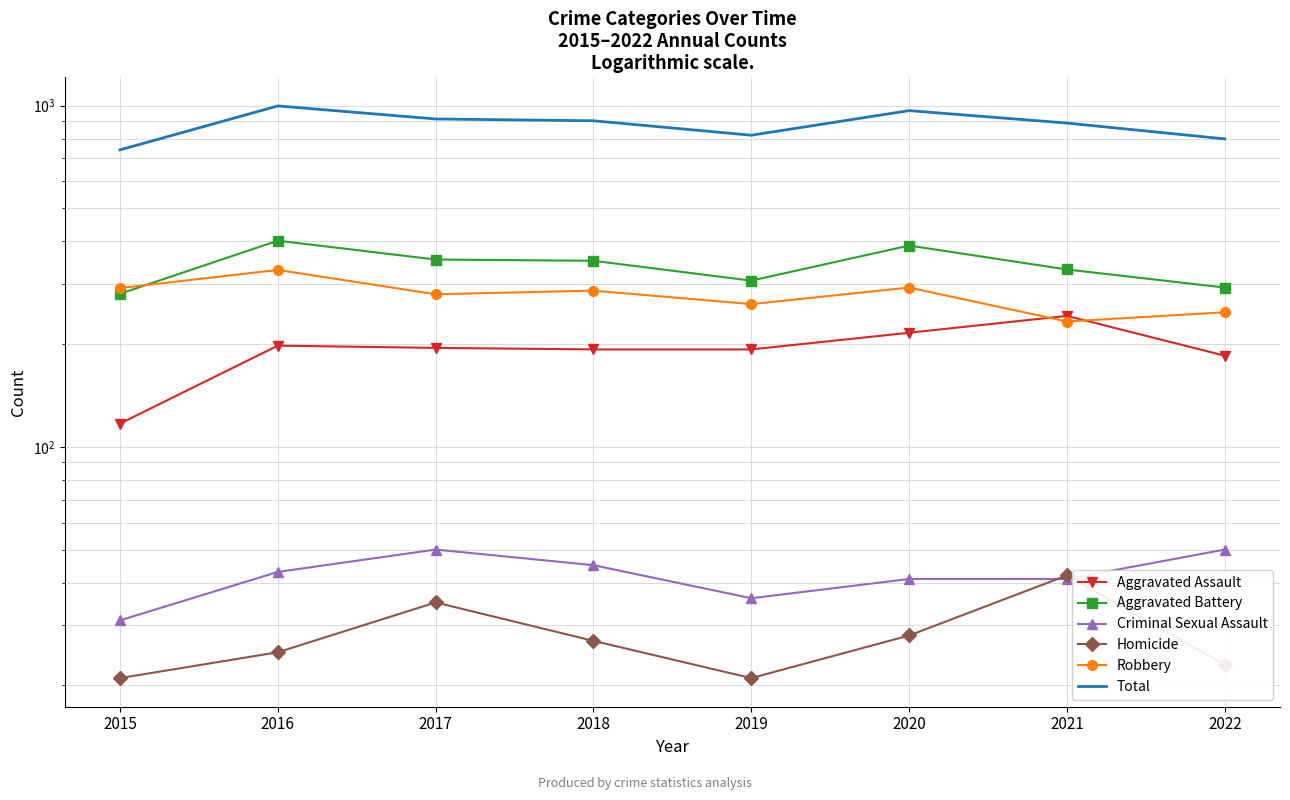

List the labels in order of Criminal Sexual Assault value, largest first.

2017, 2022, 2018, 2016, 2020, 2021, 2019, 2015